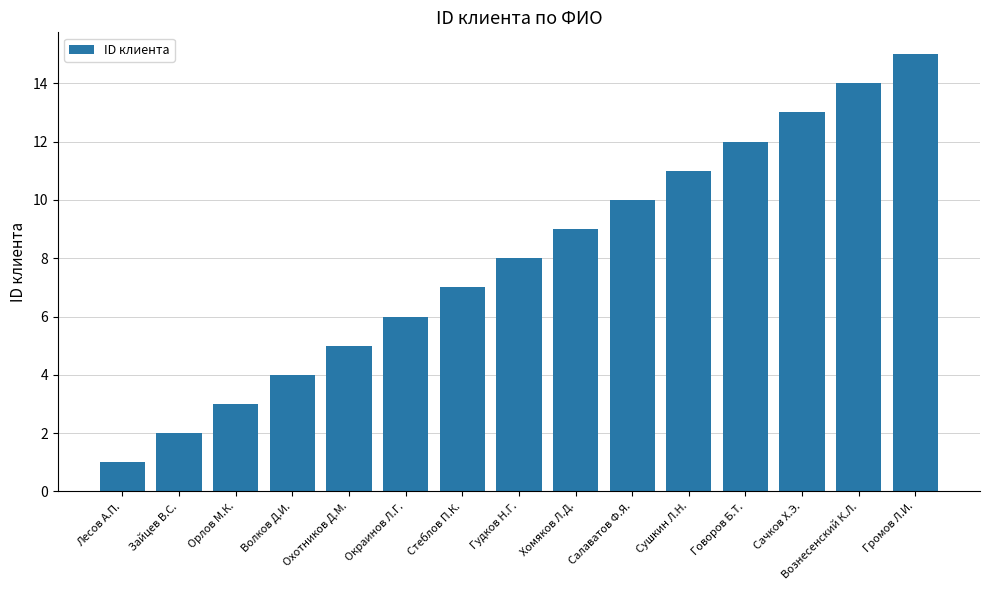

Approximately how many times larger is the value at Окраинов Л.Г. compared to Сушкин Л.Н.?

0.5